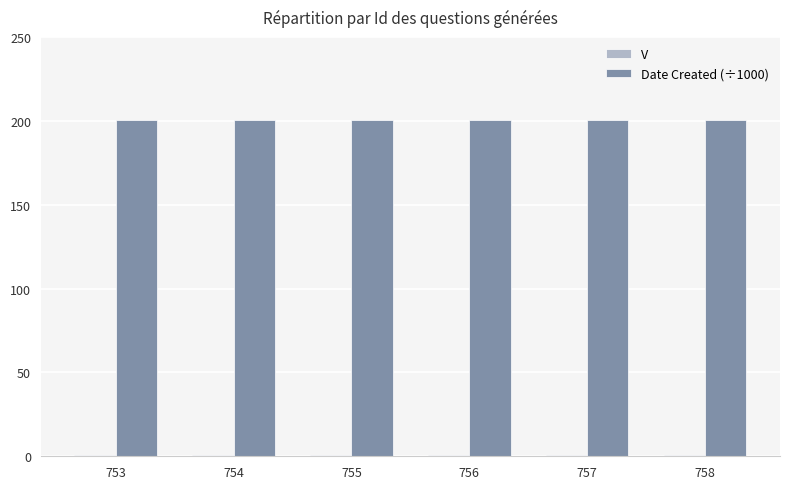

What is the value of the Date Created (÷1000) bar at the 4th from the left?

200.6